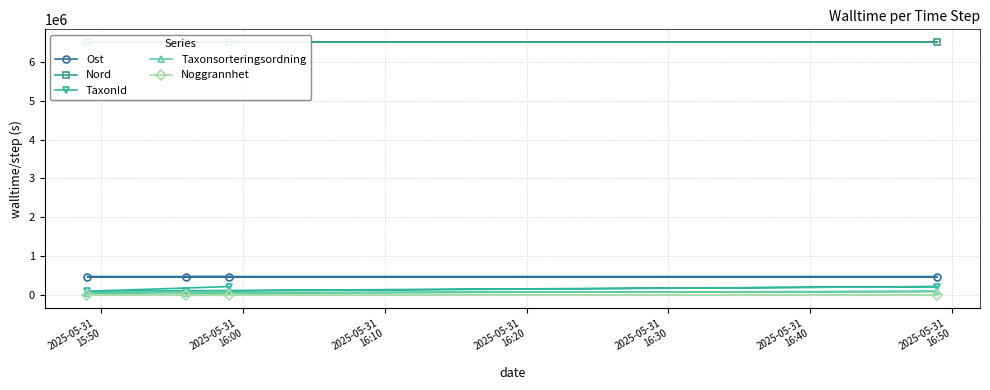

True or false: Ost and Nord intersect in this chart.

False